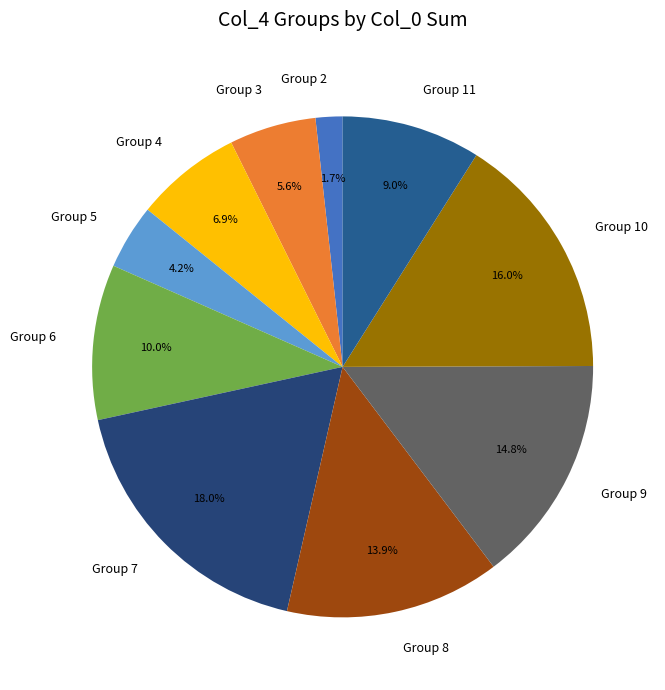

What percentage is NOT represented by Group 5?

95.8%